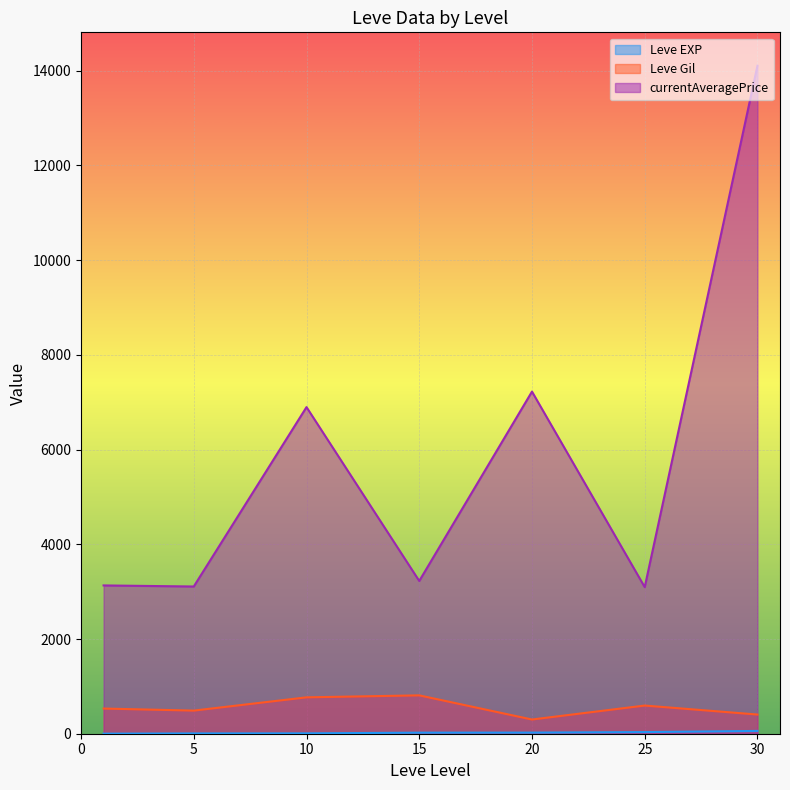

True or false: currentAveragePrice and Leve Gil cross at least once.

False